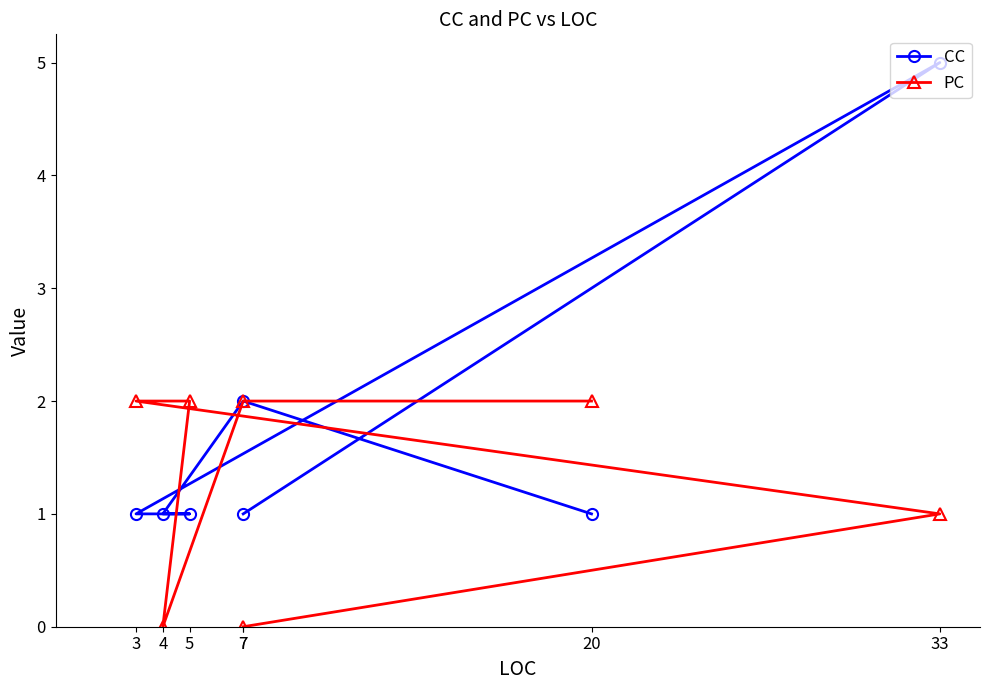

What is the approximate value of PC at 5?

2